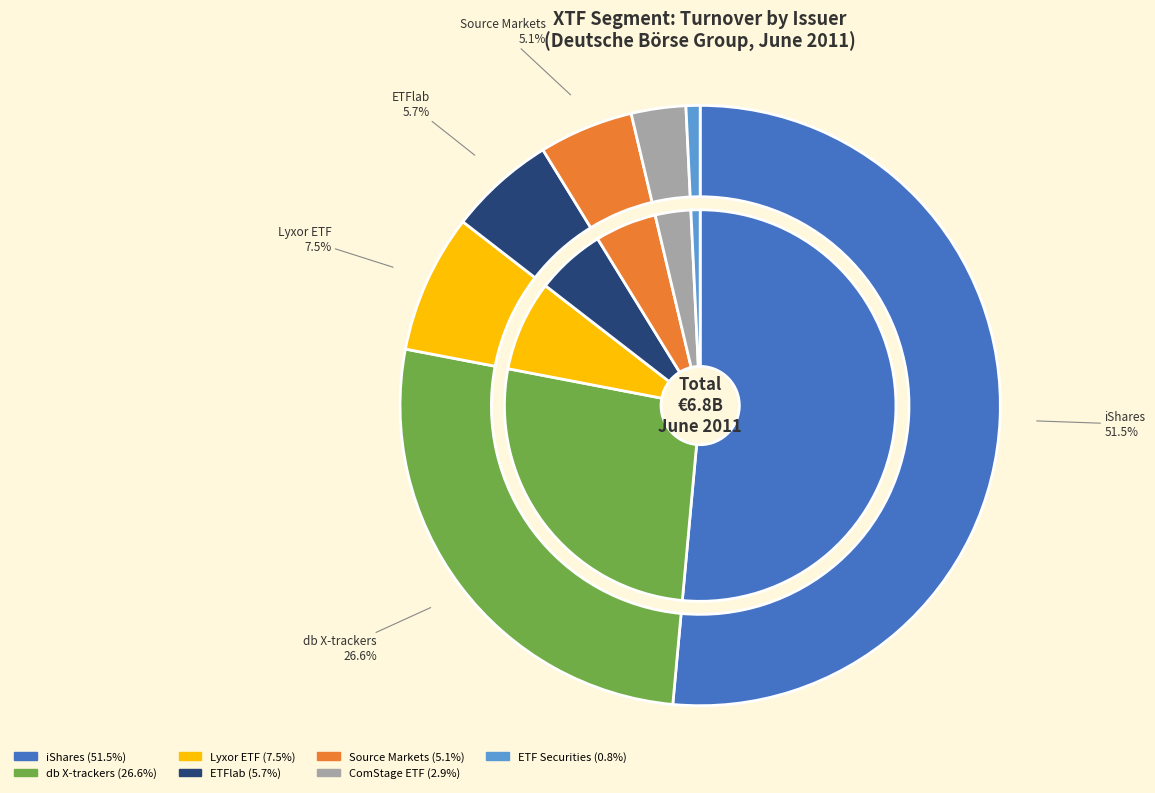

To the nearest percent, what is the average slice percentage?

14%